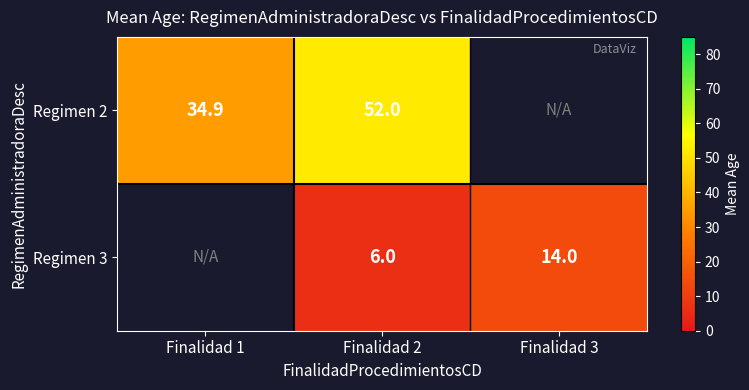

Is the value of Regimen 2 at Finalidad 1 greater than the value of Regimen 3 at Finalidad 2?

Yes